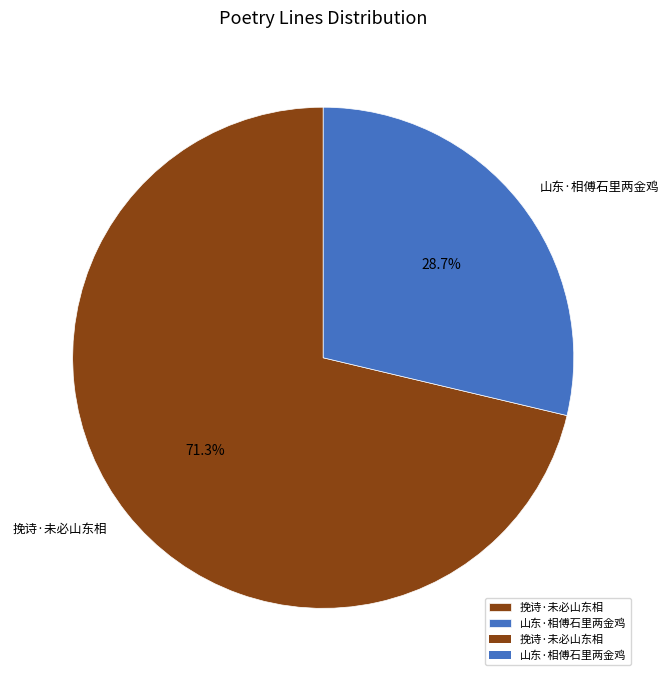

What is the ratio of the value at 山东·相傅石里两金鸡 to the value at 挽诗·未必山东相?

0.4